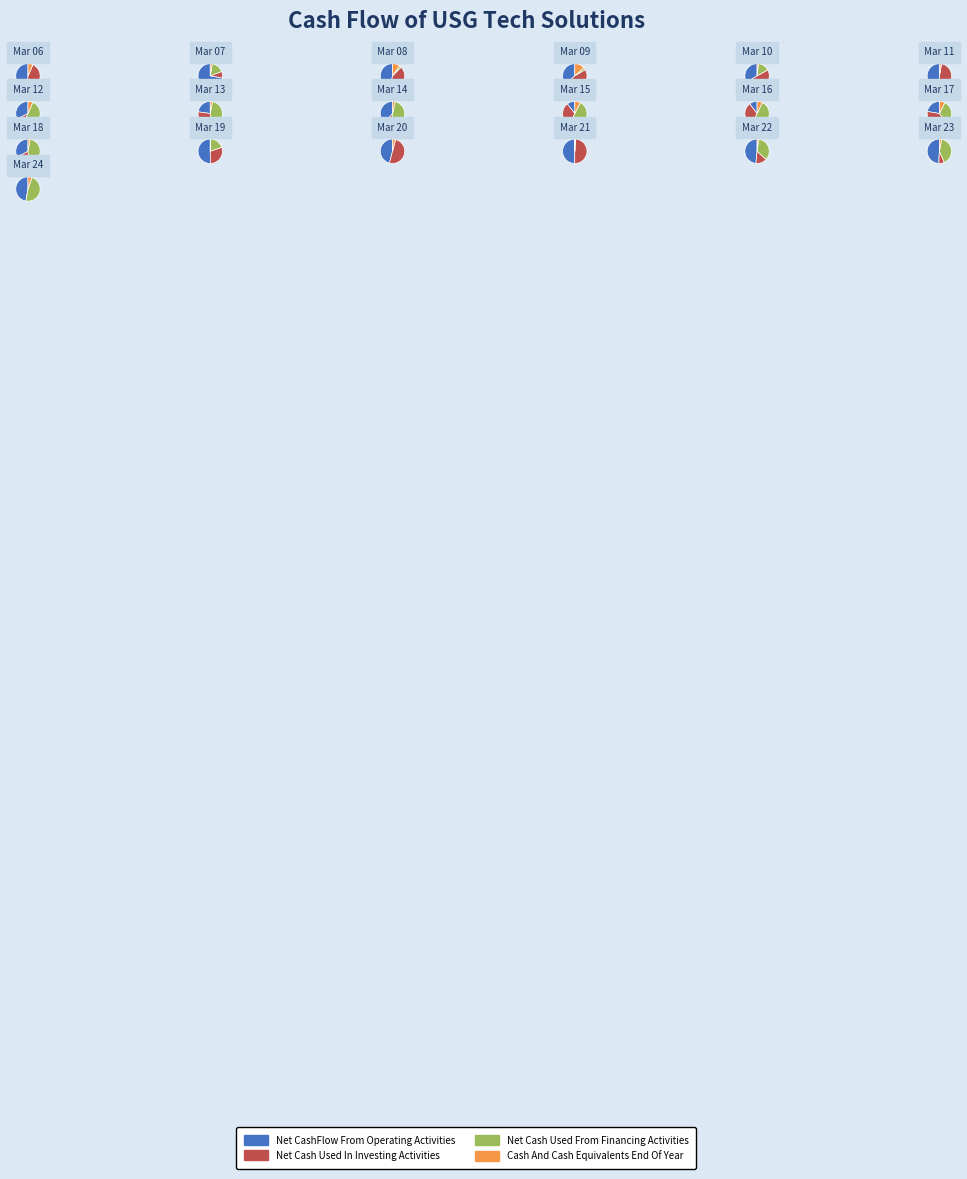

Do Mar 22 and Mar 21 together represent more than half of the pie?

No